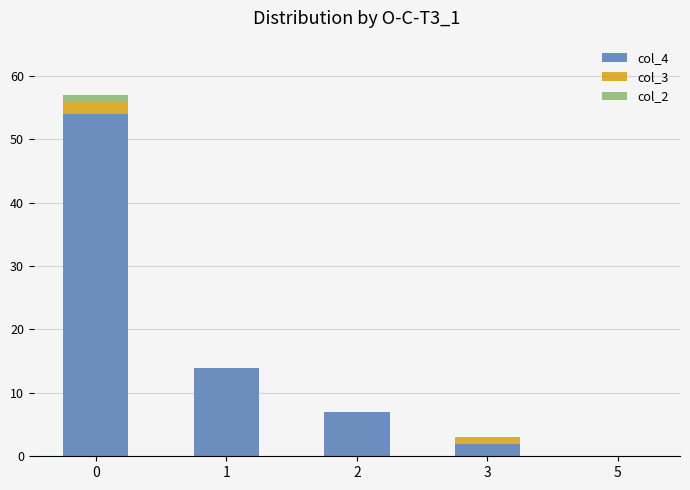

Is it true that col_4 equals 7 at 2?

True